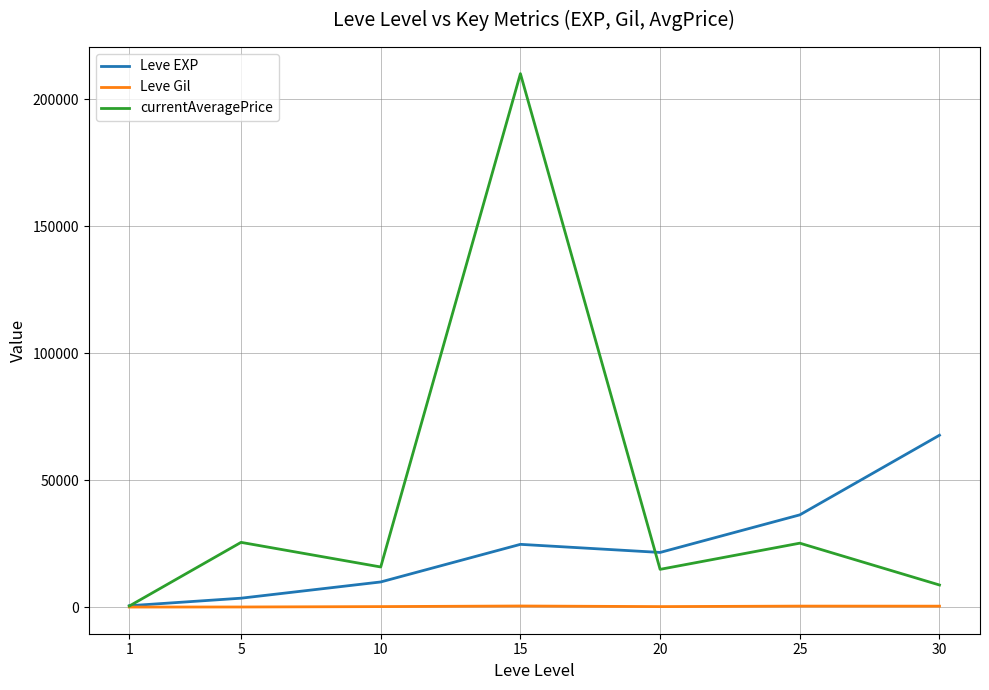

At which category does Leve EXP reach its first local peak?

15